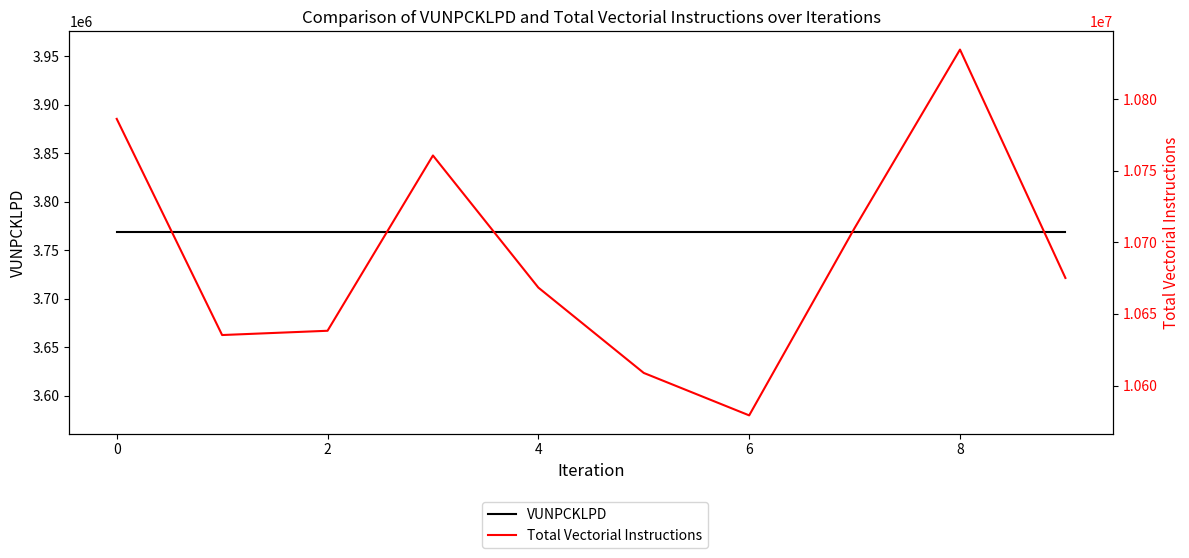

What is the lowest value of the Total Vectorial Instructions series?

10579161